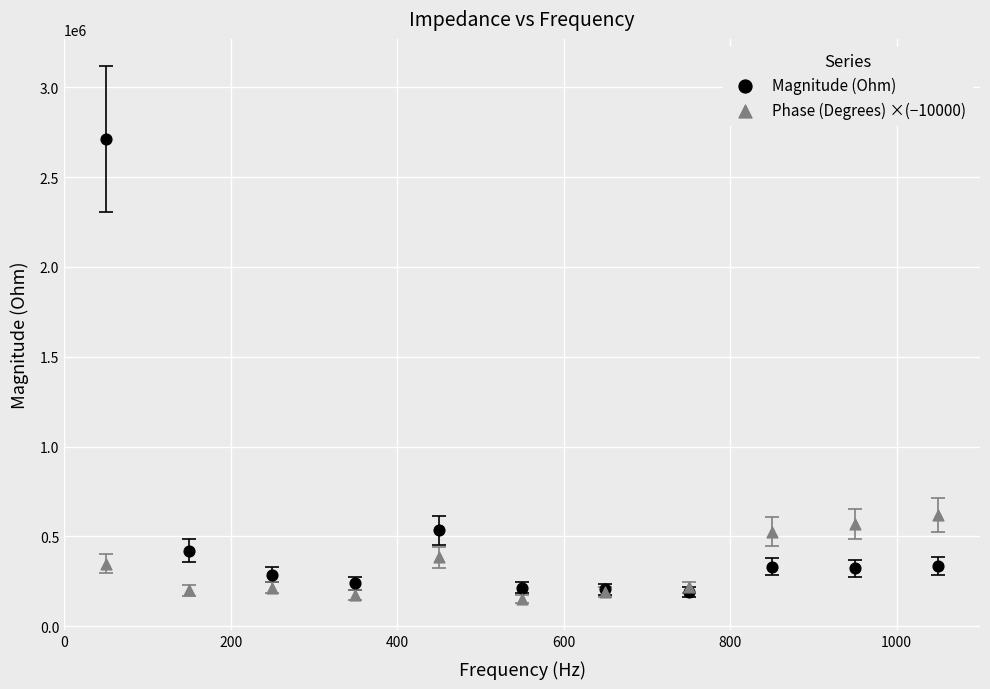

Which series has the largest Y range (max minus min)?

Magnitude (Ohm)